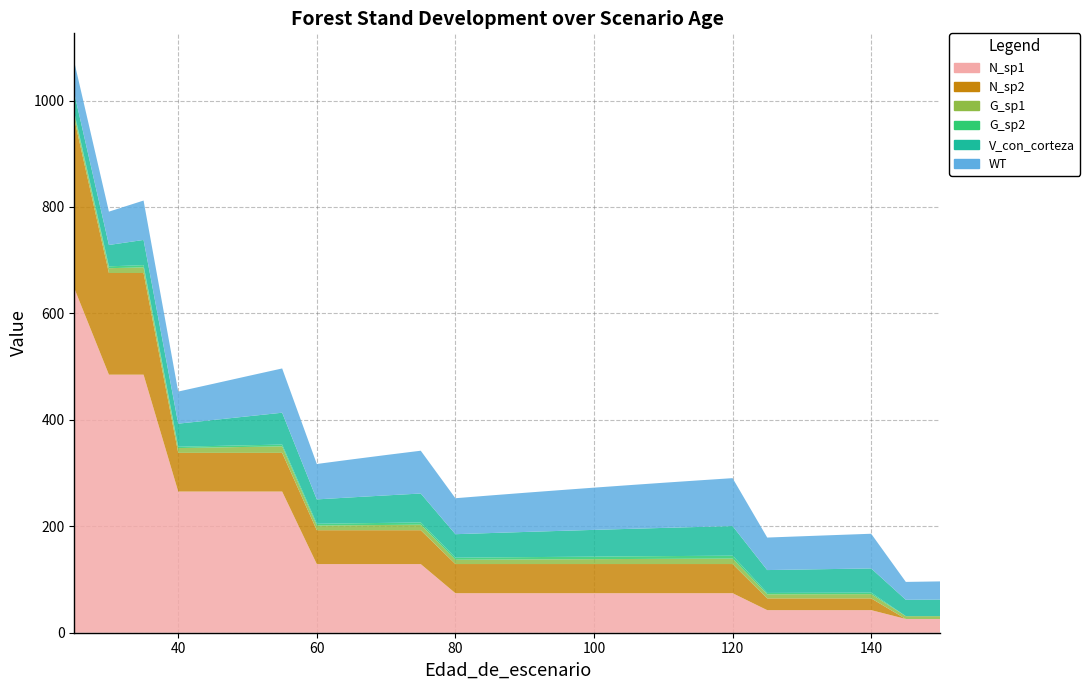

Reading left to right, transcribe all the data shown in this chart.

N_sp1: 647.2	484.9	484.9	265.3	265.3	265.3	265.3	129.0	129.0	129.0	129.0	74.3	74.3	74.3	74.3	74.3	74.3	74.3	74.3	74.3	42.4	42.4	42.4	42.4	25.8	25.8
N_sp2: 318.3	191.0	191.0	72.7	72.7	72.7	72.7	63.7	63.7	63.7	63.7	54.8	54.8	54.8	54.8	54.8	54.8	54.8	54.8	54.8	22.1	22.1	22.1	22.1	0.0	0.0
G_sp1: 8.6	9.0	10.6	9.0	10.1	11.2	12.2	8.8	9.3	9.8	10.4	8.0	8.3	8.6	8.9	9.2	9.5	9.7	10.0	10.2	7.6	7.7	7.8	8.0	5.3	5.4
G_sp2: 3.6	3.5	4.2	2.5	2.8	3.1	3.4	3.4	3.6	3.9	4.2	3.9	4.1	4.3	4.5	4.8	5.0	5.2	5.3	5.5	2.7	2.7	2.8	2.9	0.0	0.0
V_con_corteza: 36.0	40.1	47.4	43.4	48.8	54.3	59.8	45.8	48.7	51.6	54.4	44.1	45.7	47.3	48.8	50.2	51.6	53.0	54.3	55.6	43.0	43.8	44.6	45.4	30.8	31.2
WT: 58.9	62.6	74.0	60.3	67.9	75.6	83.2	66.6	71.3	75.9	80.4	67.6	70.6	73.6	76.5	79.3	82.1	84.8	87.5	90.1	61.1	62.5	63.8	65.2	33.6	34.1